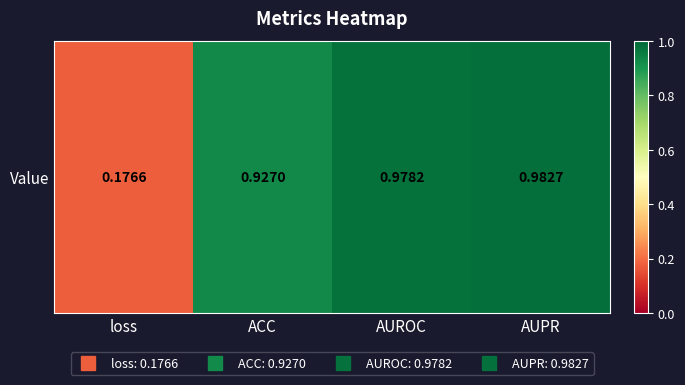

What is the approximate value at AUPR?

1.0